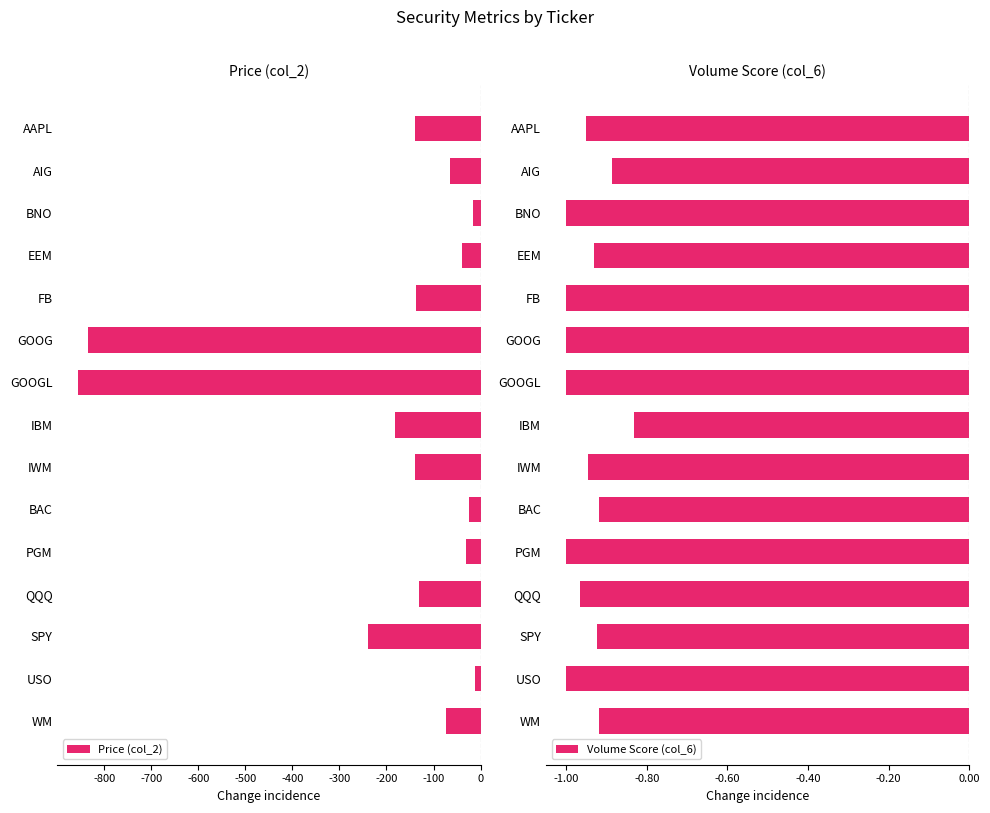

What is the value of the Price (col_2) bar at the 10th from the left?

-25.5